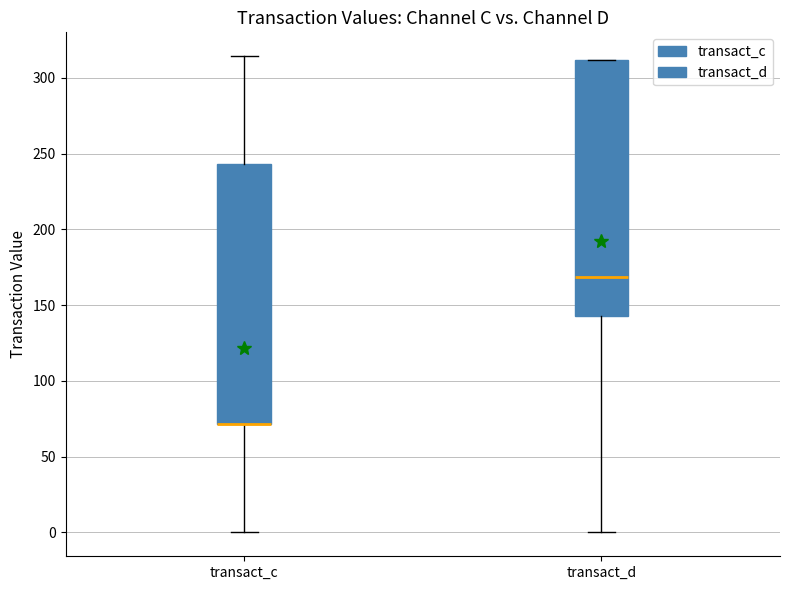

Where does the lower whisker of the box for transact_c end on the y-axis? The values are not printed on the chart, so give them approximately, as read against the axis.

0